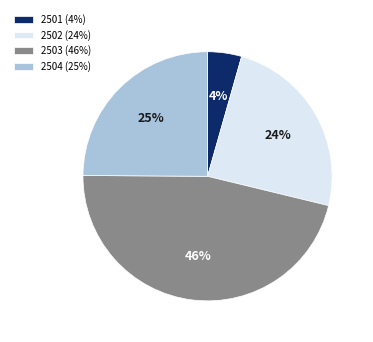

Is it true that 2504 (25%) is 25% of the pie?

True